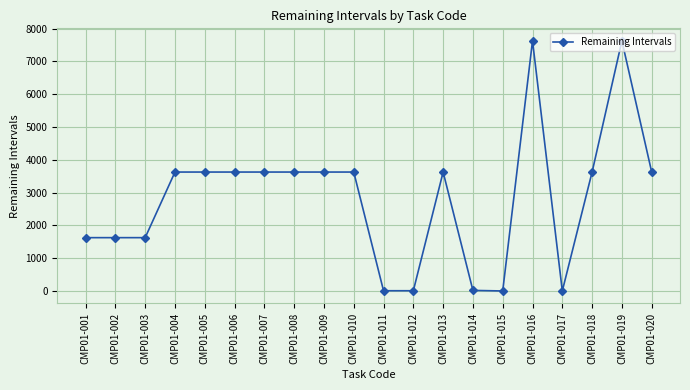

Is it true that the value at CMP01-007 is 5705.6?

False